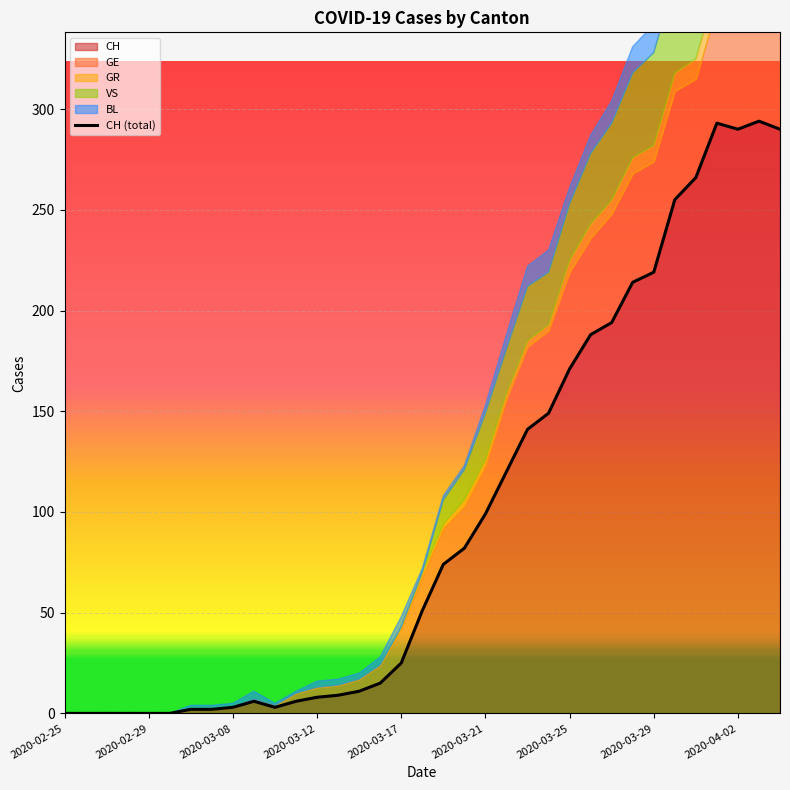

What is the difference between the maximum and minimum values in the CH series?

294